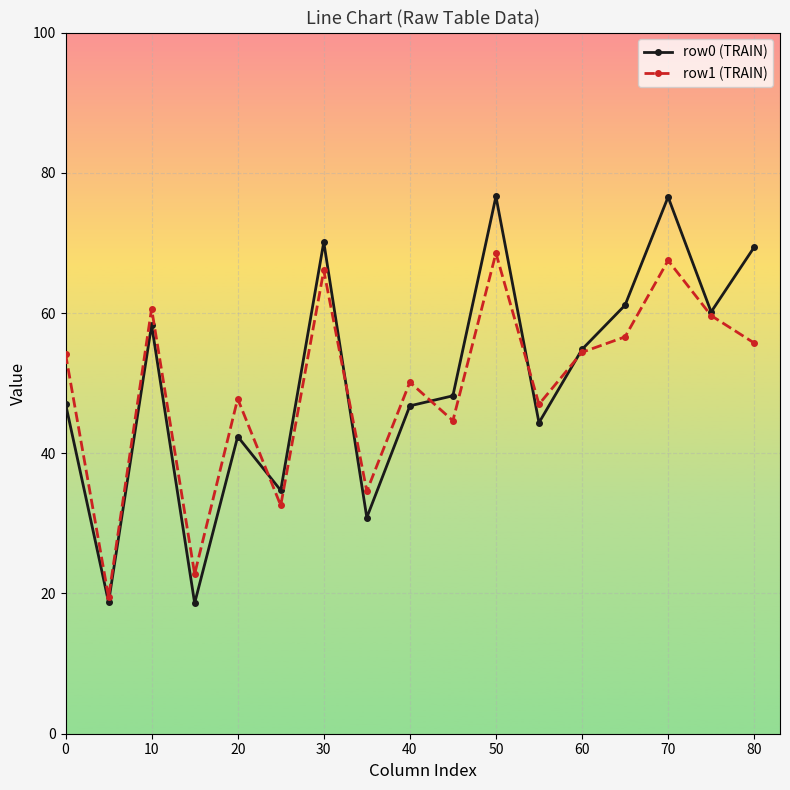

Count the number of data series in this chart.

2